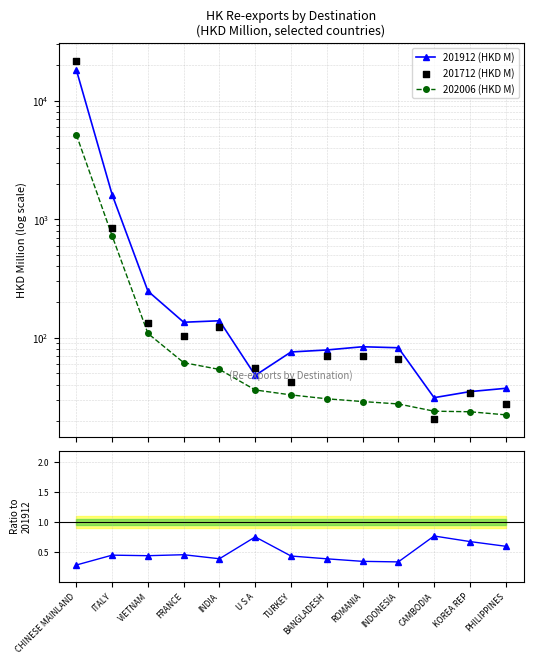

At which category is the sum across all series the highest?

CHINESE MAINLAND